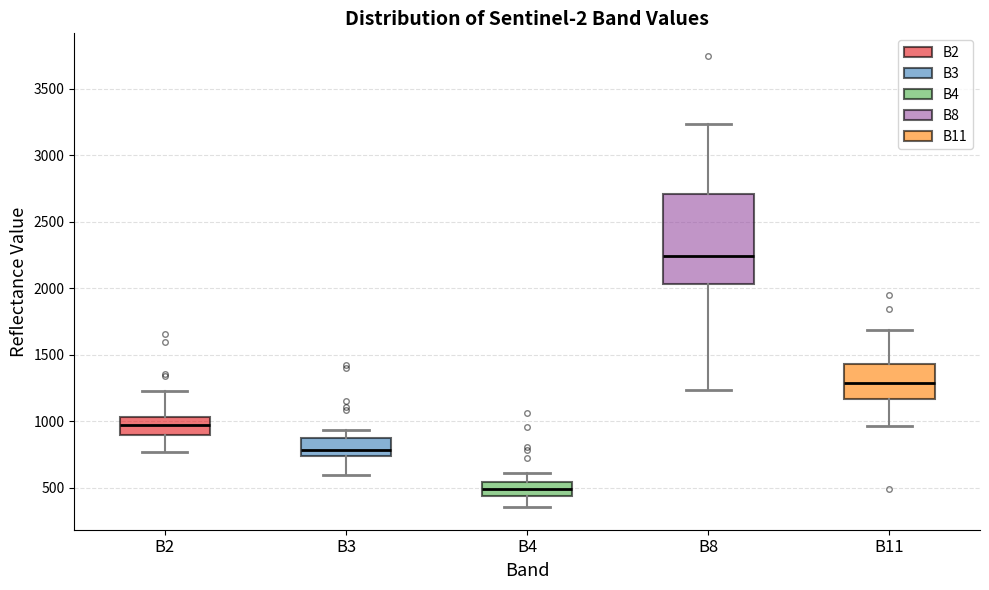

Reading left to right, read every box against the y-axis: the position of its median line, the range the box covers, and the ends of its whiskers. The values are not printed on the chart, so give them approximately, as read against the axis.

B2: median 950, box 900 to 1050, whiskers 750 to 1250
B3: median 800, box 750 to 850, whiskers 600 to 950
B4: median 500, box 450 to 550, whiskers 350 to 600
B8: median 2250, box 2050 to 2700, whiskers 1250 to 3250
B11: median 1300, box 1150 to 1450, whiskers 950 to 1700